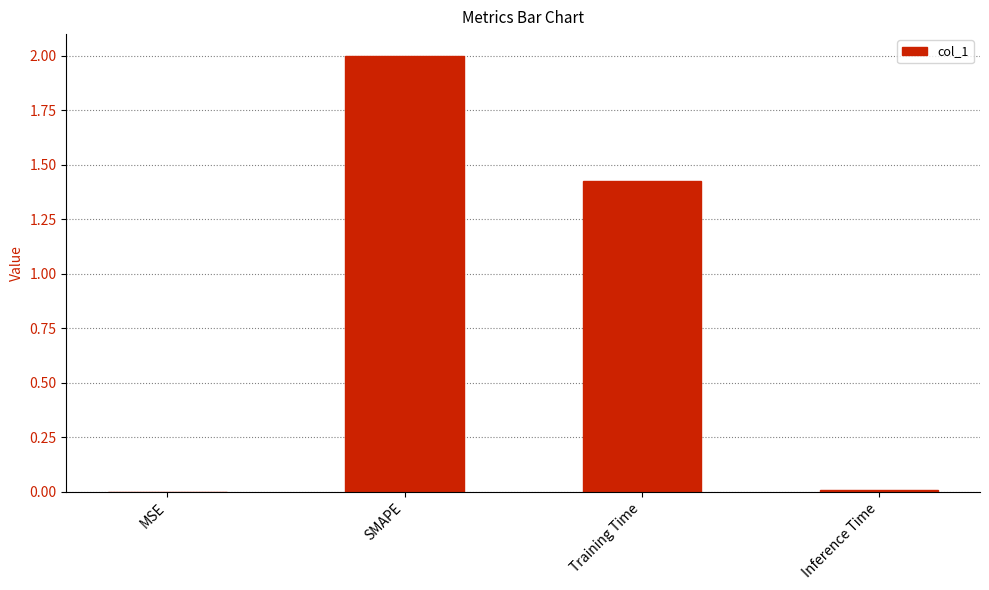

True or false: the data shows 0.0 at MSE.

True